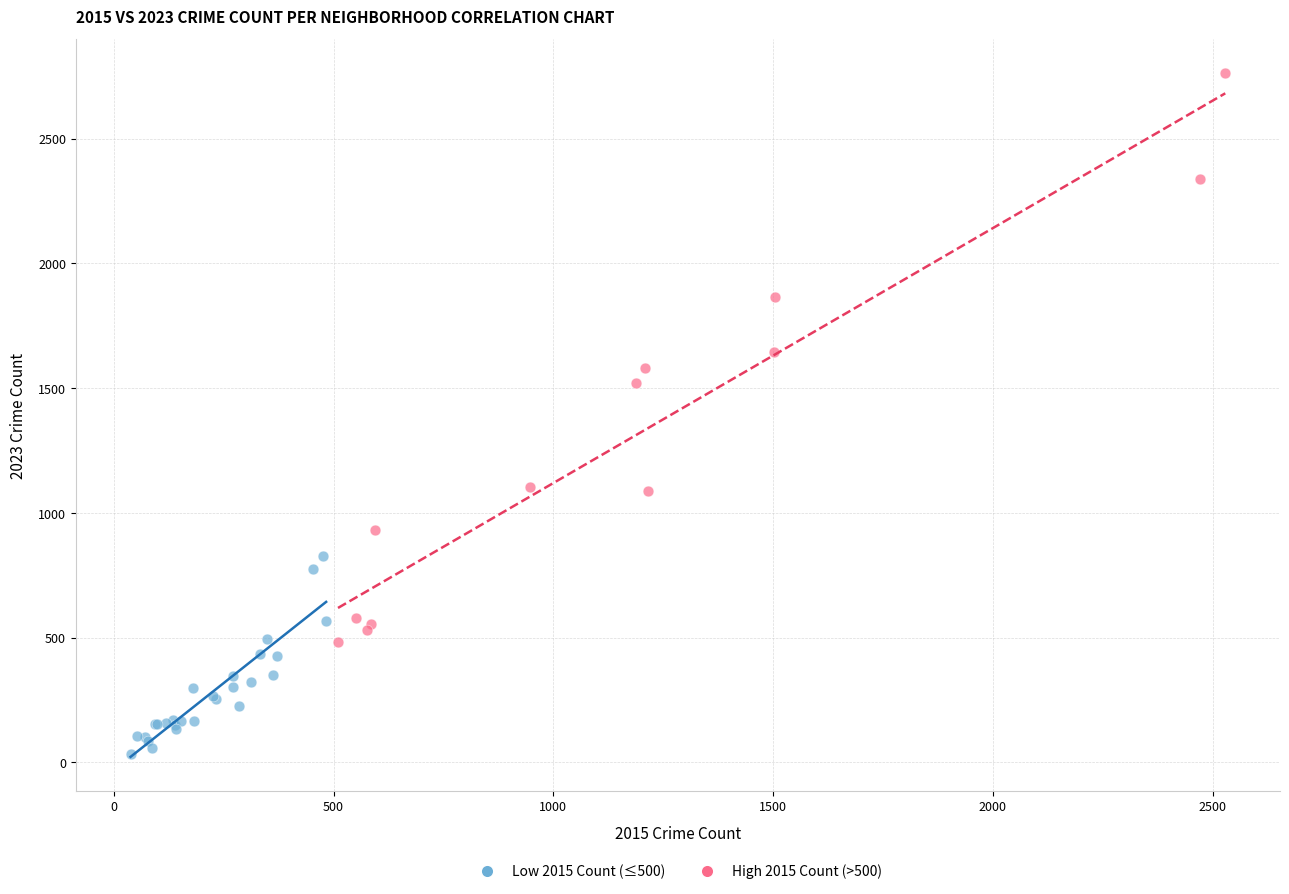

Which series has the largest Y range (max minus min)?

High 2015 Count (>500)